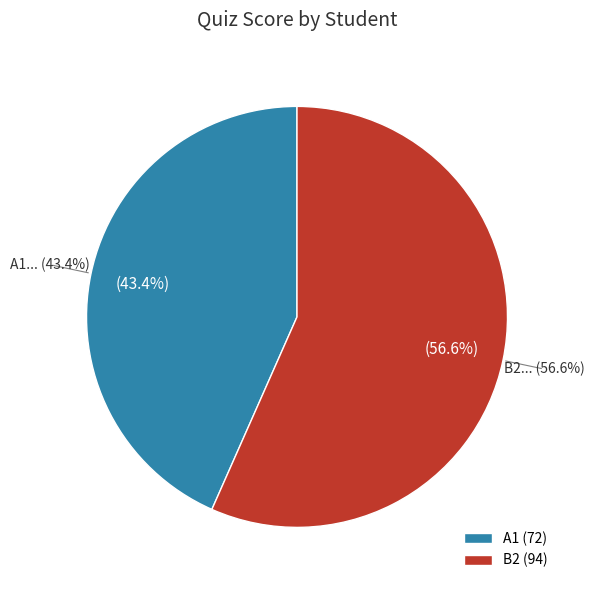

Is it true that B2 is 63% of the pie?

False